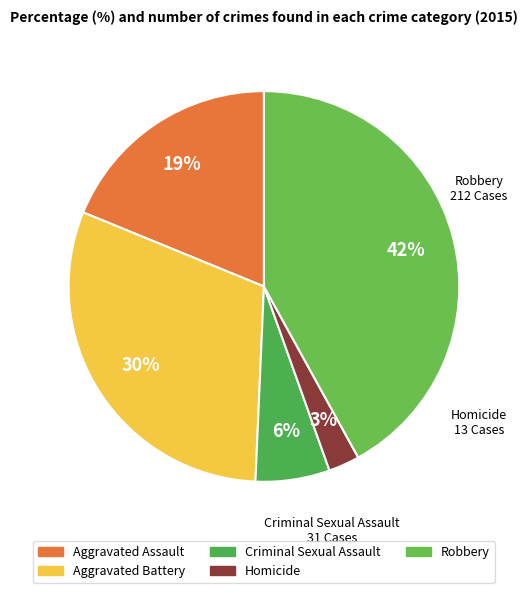

How many segments does this pie chart have?

5